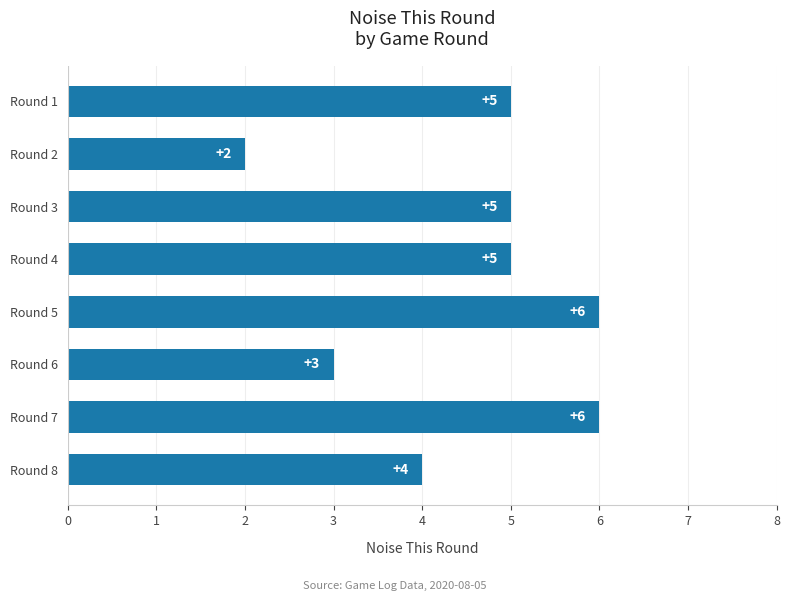

Reading top to bottom, transcribe all the data shown in this chart.

Round 1=5	Round 2=2	Round 3=5	Round 4=5	Round 5=6	Round 6=3	Round 7=6	Round 8=4